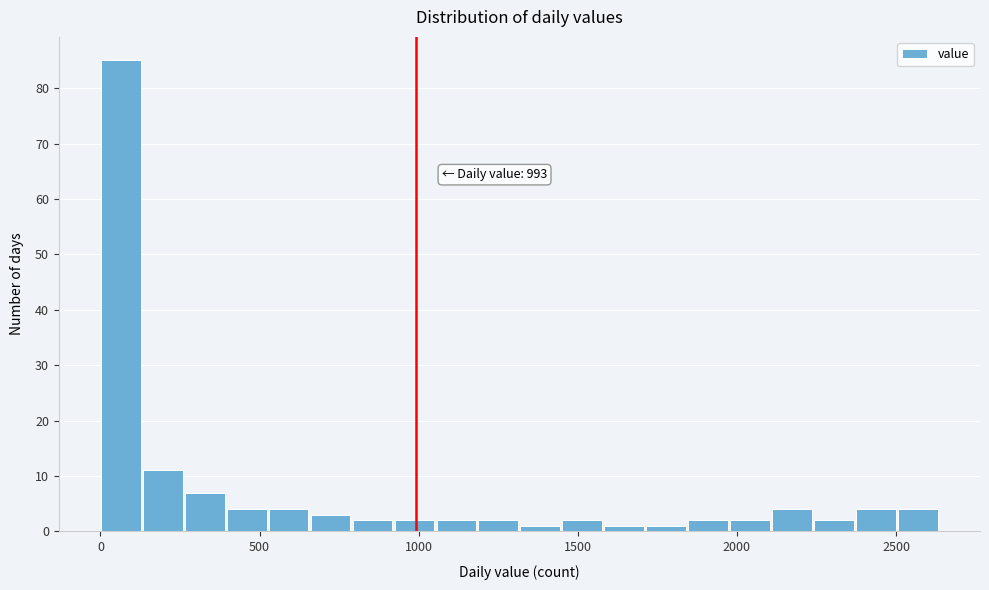

Around what value on the x-axis is the tallest bar? Give the approximate position of its centre, as read against the axis.

50